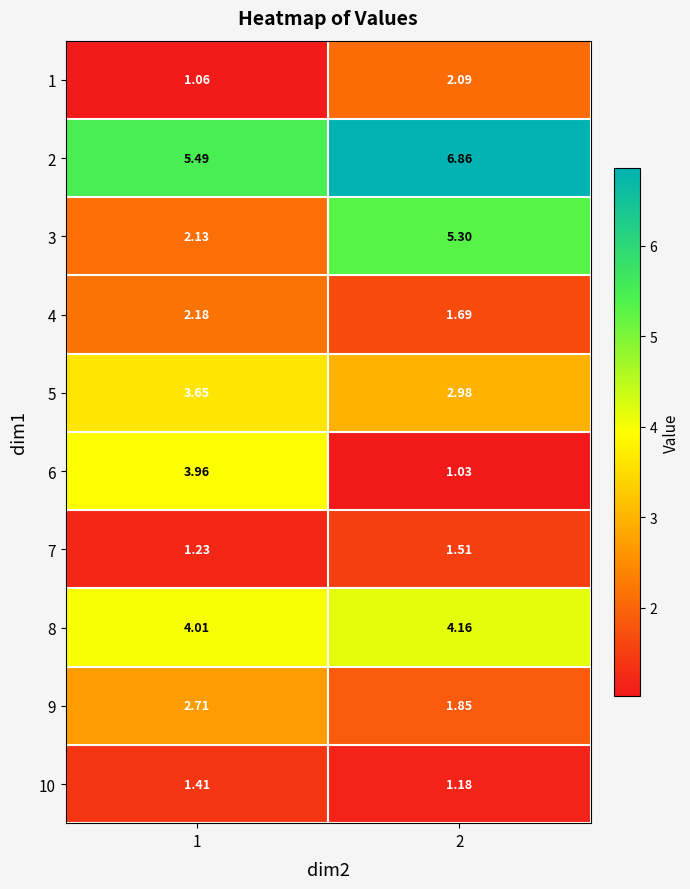

How many values in the 4 series are below 2?

1